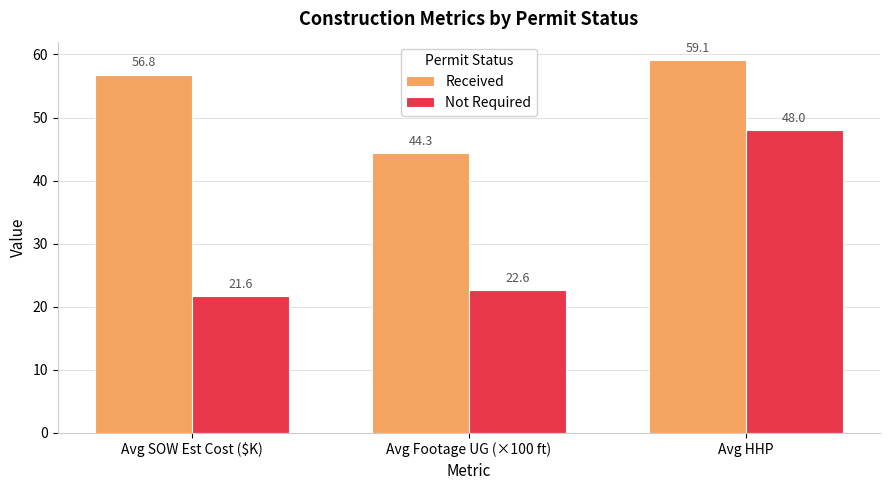

What is the highest value of the Not Required series?

48.0